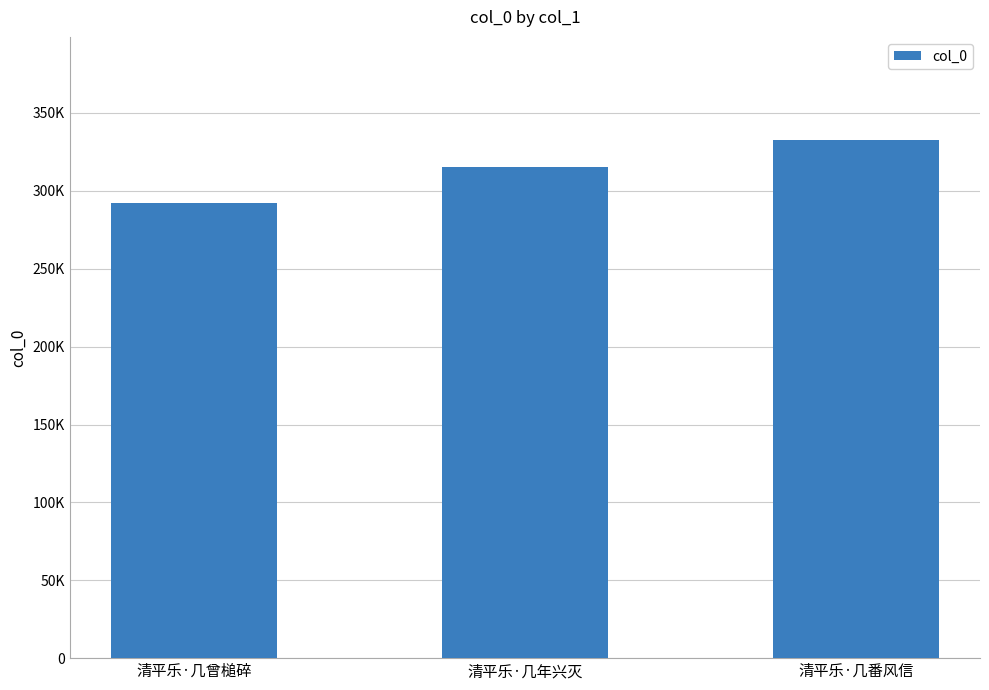

Which label corresponds to the largest value in the chart?

清平乐·几番风信